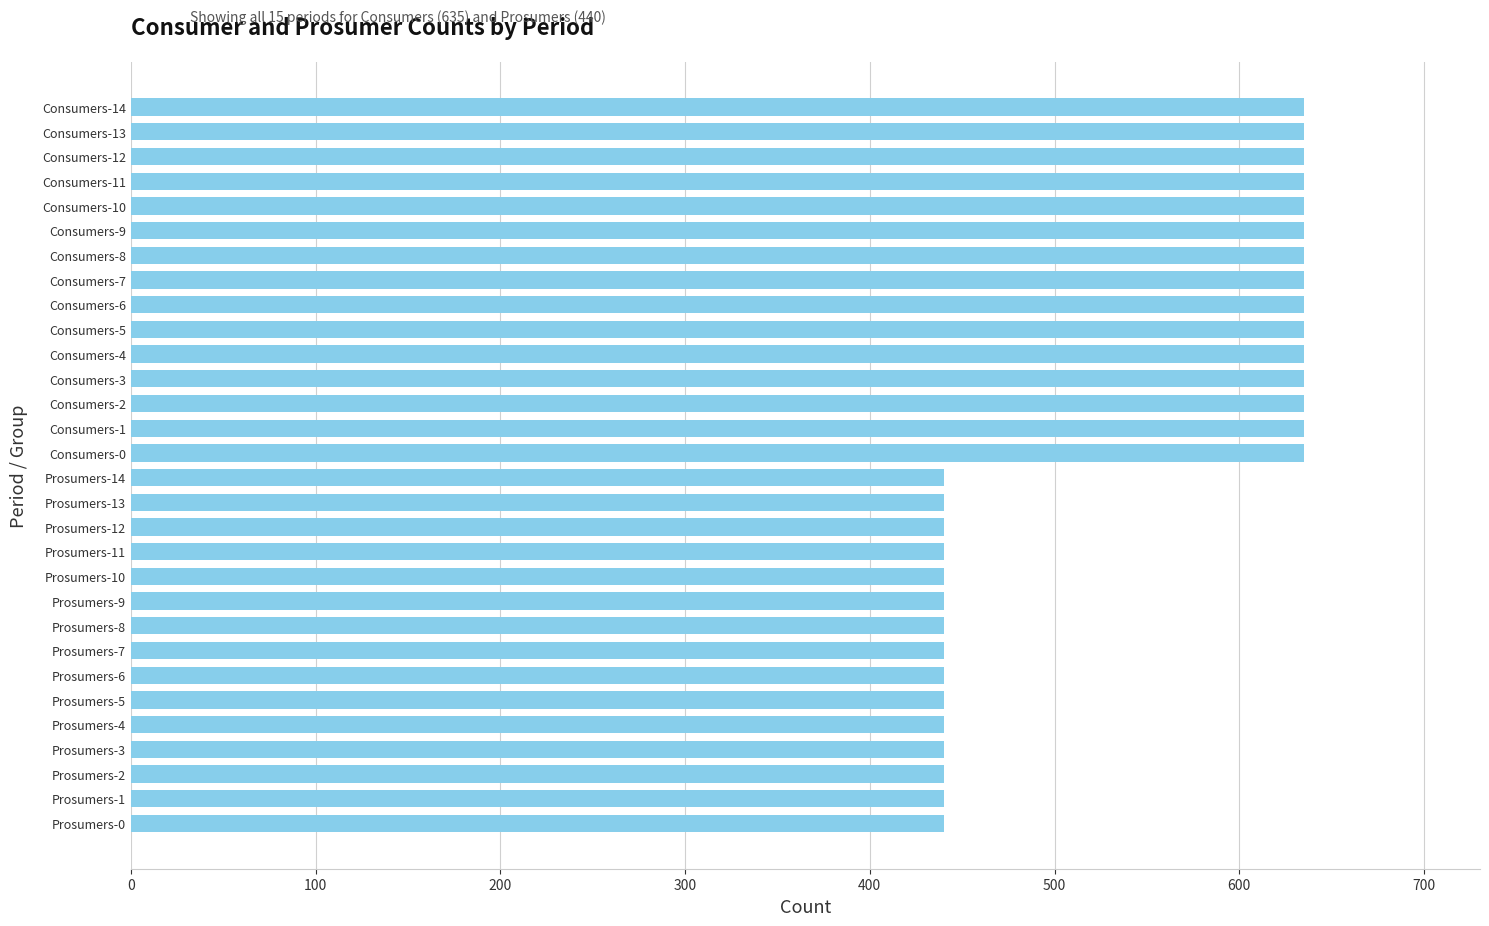

What is the maximum value shown in the chart?

635